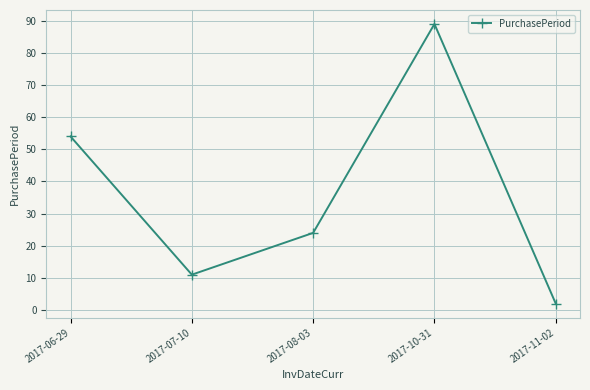

Rank the categories by value from highest to lowest.

2017-10-31, 2017-06-29, 2017-08-03, 2017-07-10, 2017-11-02